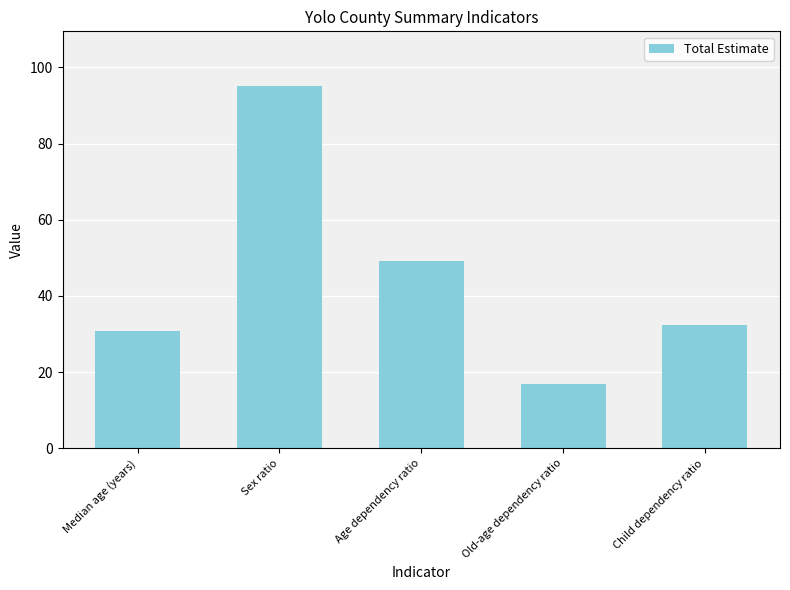

What is the approximate value at Median age (years)?

30.9